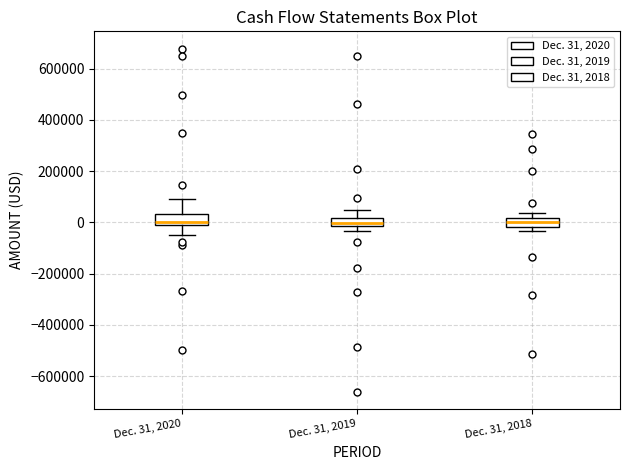

Where does the upper whisker of the box for Dec. 31, 2018 end on the y-axis? The values are not printed on the chart, so give them approximately, as read against the axis.

40000